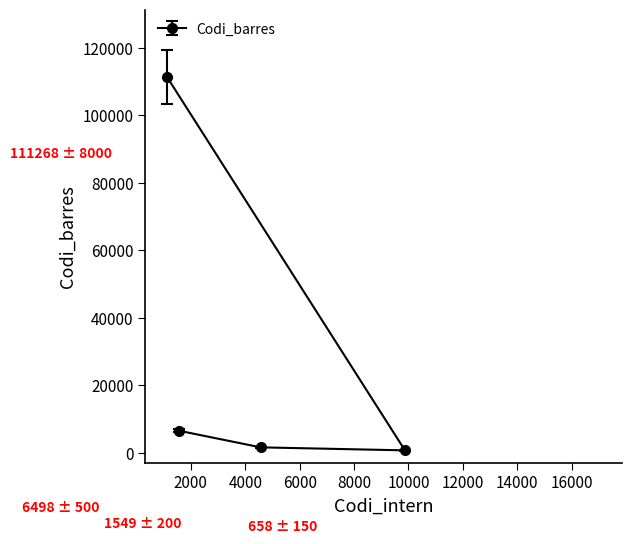

Is this an area chart (filled region under the line)?

No